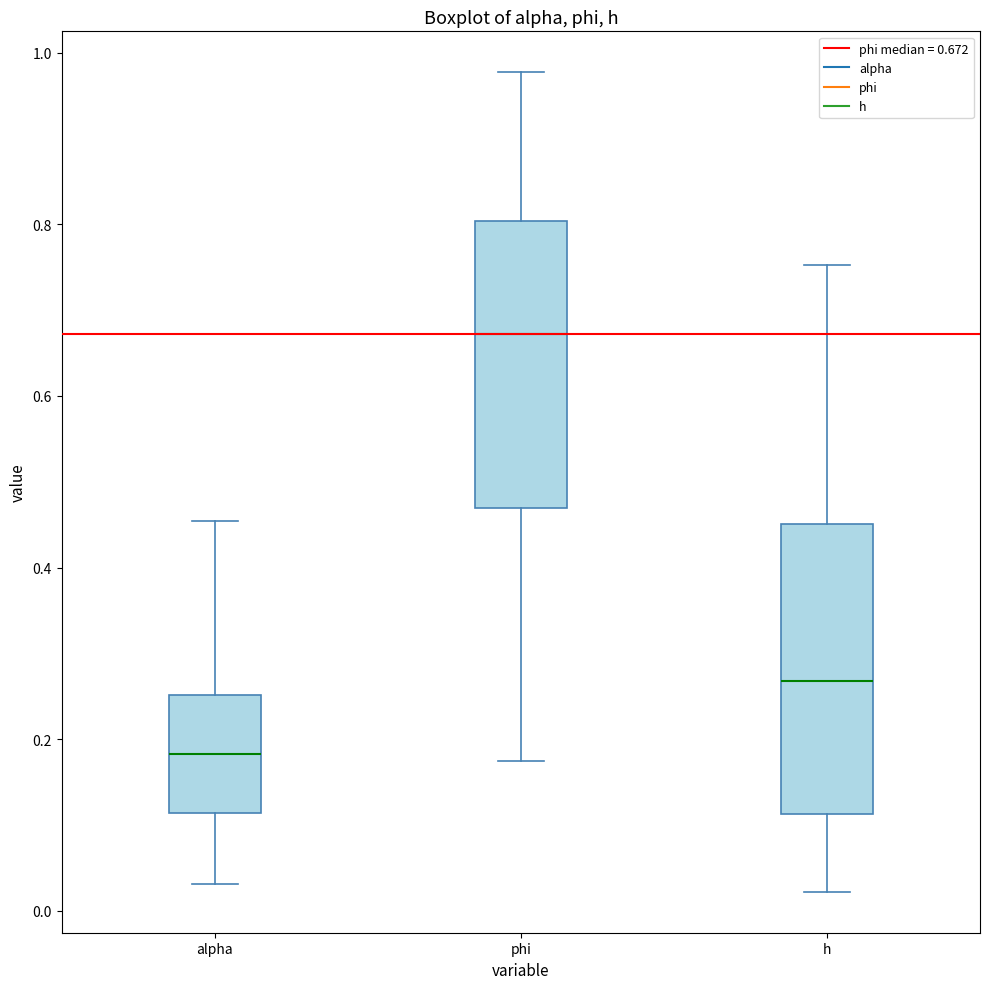

Where is the lower edge of the box for alpha on the y-axis? The values are not printed on the chart, so give them approximately, as read against the axis.

0.12